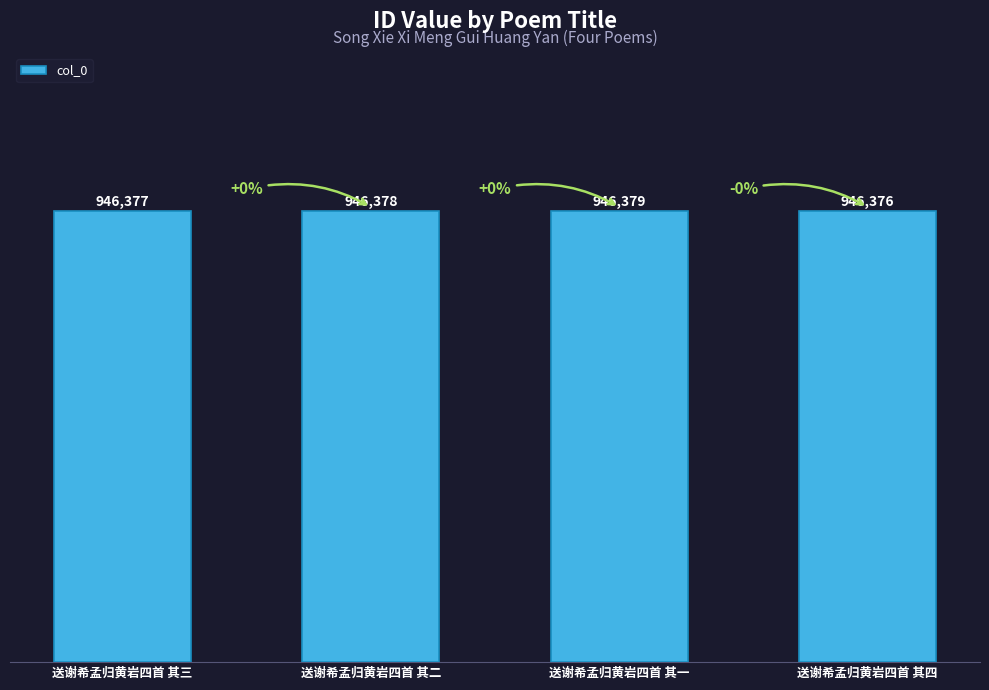

Rank the categories by value from highest to lowest.

送谢希孟归黄岩四首 其一, 送谢希孟归黄岩四首 其二, 送谢希孟归黄岩四首 其三, 送谢希孟归黄岩四首 其四